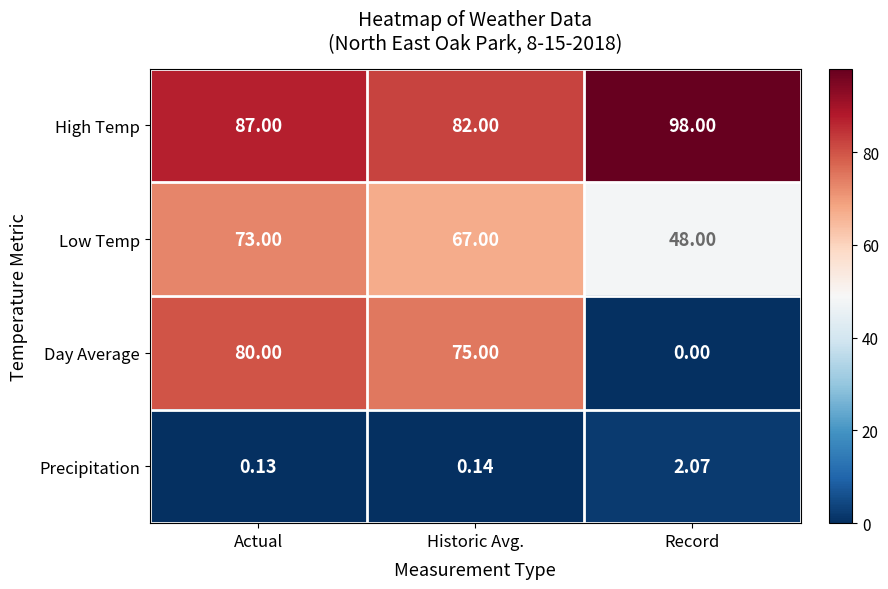

What is the difference between the highest and lowest values at Actual?

86.9